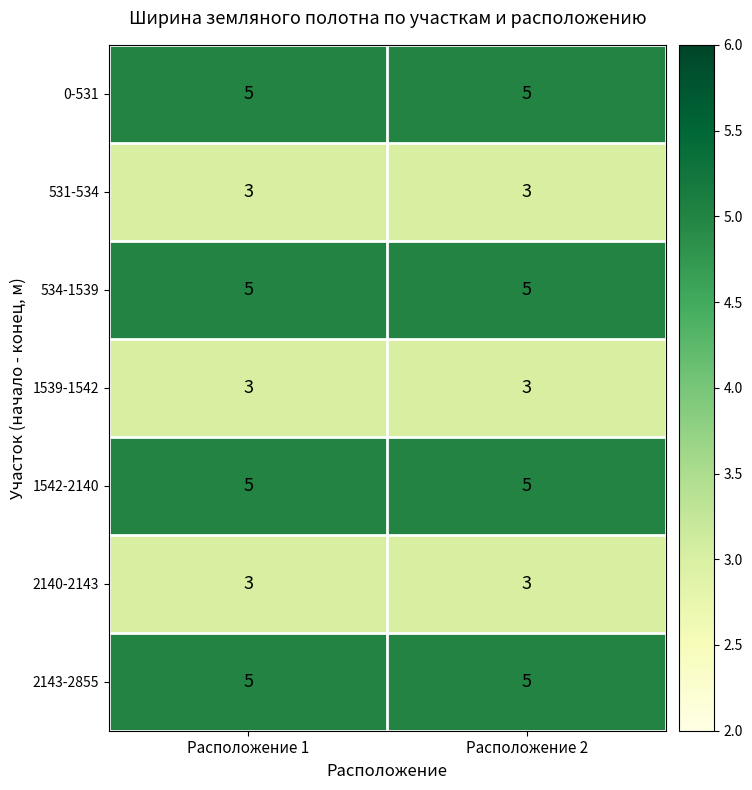

What is the spread (max minus min) of values at Расположение 1?

2